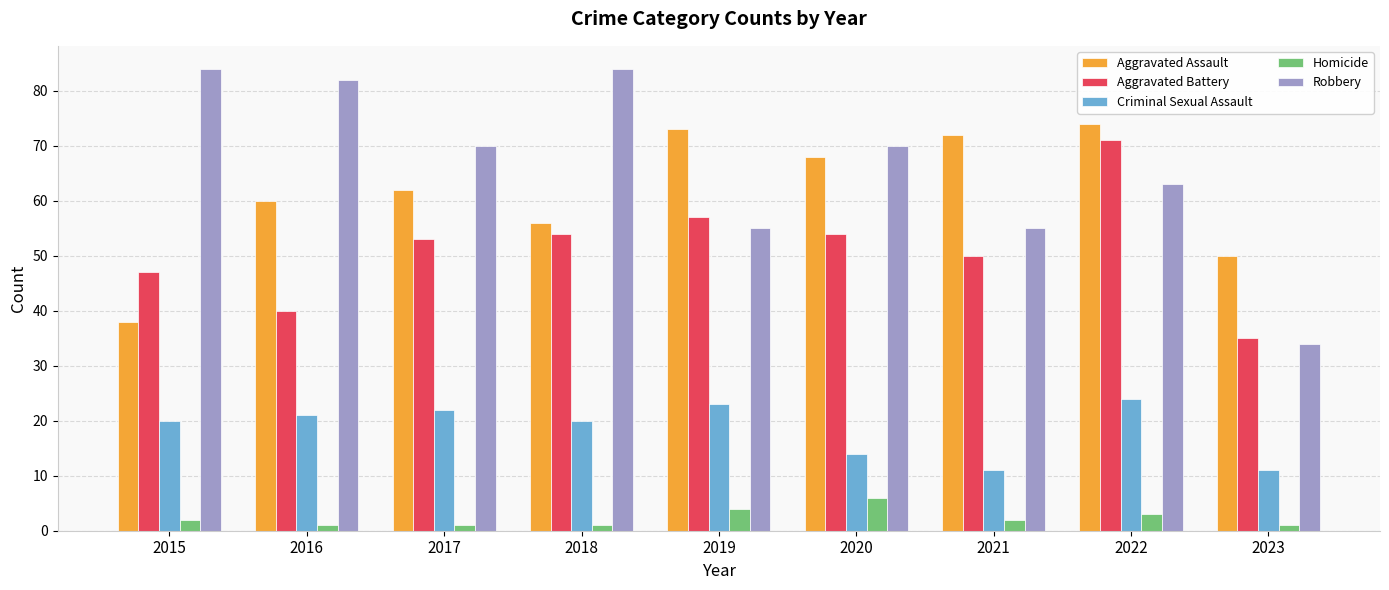

Reading left to right, list all the values displayed in this chart.

Aggravated Assault: 38	60	62	56	73	68	72	74	50
Aggravated Battery: 47	40	53	54	57	54	50	71	35
Criminal Sexual Assault: 20	21	22	20	23	14	11	24	11
Homicide: 2	1	1	1	4	6	2	3	1
Robbery: 84	82	70	84	55	70	55	63	34